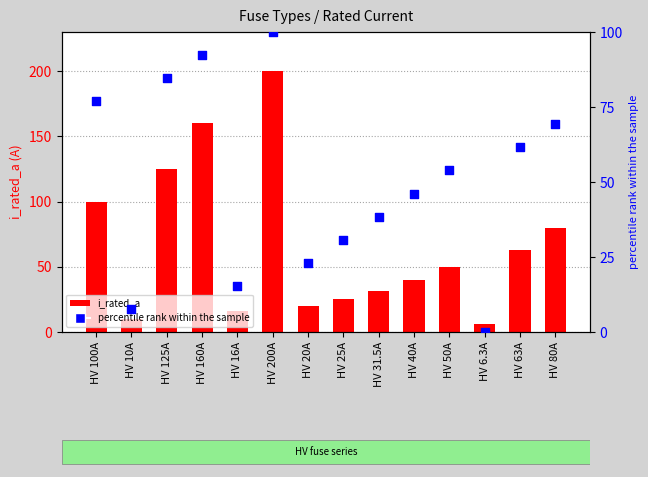

At which category is the sum across all series the highest?

HV 200A